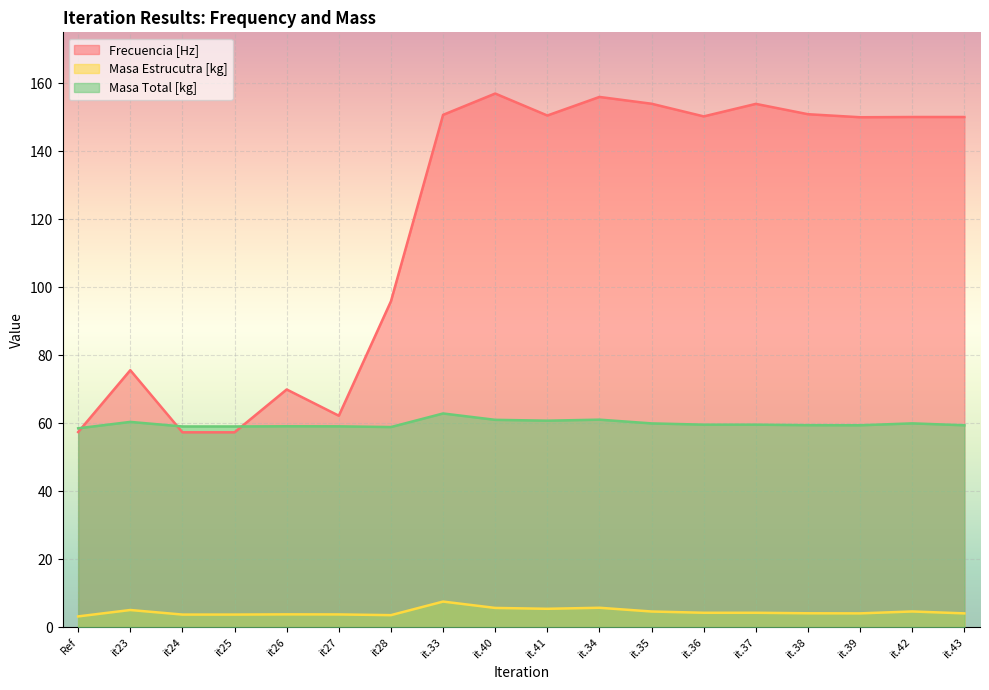

Reading left to right, transcribe all the data shown in this chart.

Frecuencia [Hz]: Ref=57.5	it23=75.6	it24=57.4	it25=57.4	it26=70.0	it27=62.2	it28=95.9	it.33=150.7	it.40=157.0	it.41=150.5	it.34=156.0	it.35=154.0	it.36=150.3	it.37=154.0	it.38=150.9	it.39=150.0	it.42=150.1	it.43=150.1
Masa Estrucutra [kg]: Ref=3.2	it23=5.1	it24=3.8	it25=3.8	it26=3.8	it27=3.8	it28=3.6	it.33=7.6	it.40=5.7	it.41=5.5	it.34=5.8	it.35=4.7	it.36=4.3	it.37=4.3	it.38=4.2	it.39=4.1	it.42=4.7	it.43=4.1
Masa Total [kg]: Ref=58.5	it23=60.4	it24=59.1	it25=59.1	it26=59.1	it27=59.1	it28=58.9	it.33=62.9	it.40=61.0	it.41=60.8	it.34=61.1	it.35=60.0	it.36=59.6	it.37=59.6	it.38=59.5	it.39=59.4	it.42=60.0	it.43=59.4